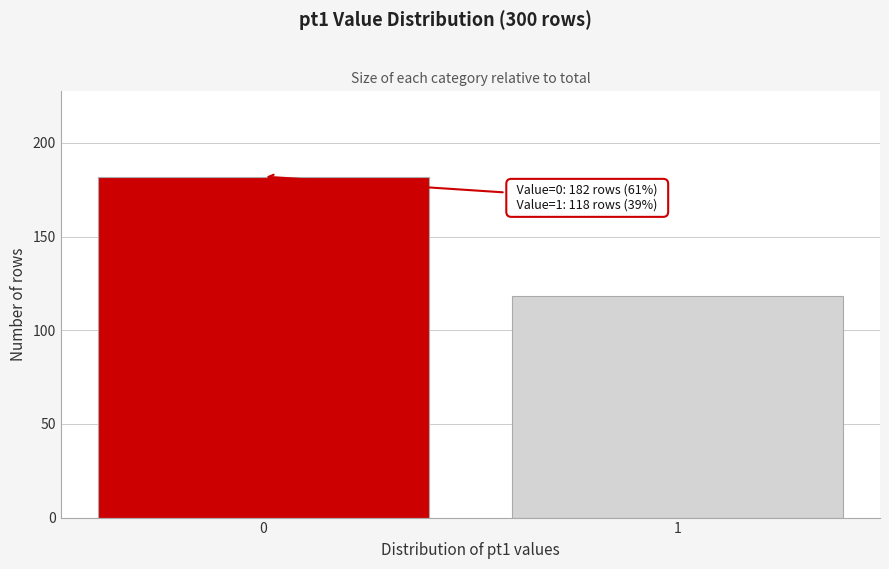

Reading right to left, list all the values displayed in this chart.

1=118	0=182